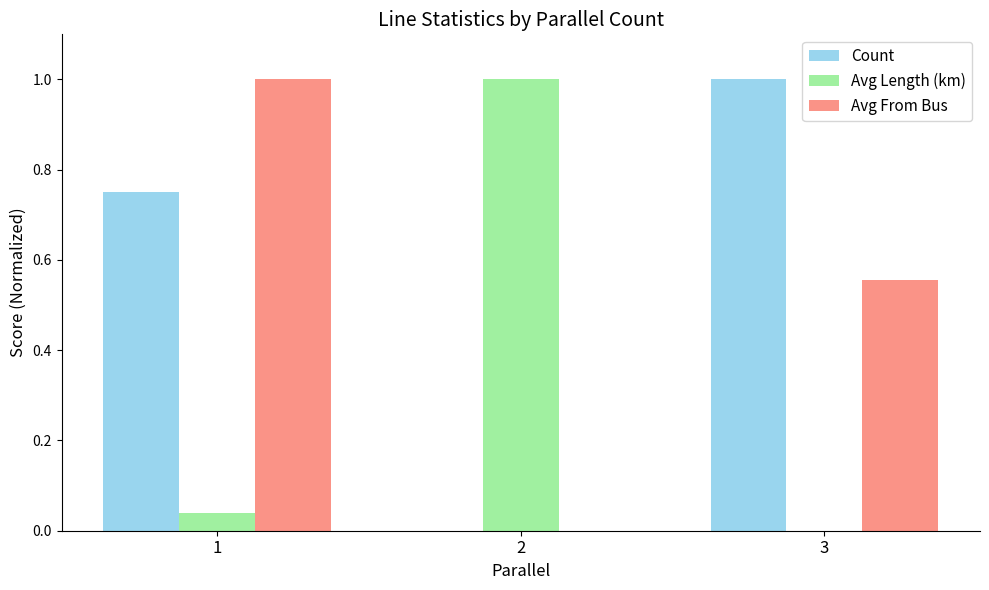

The value of Avg From Bus at 3 is 0.3. True or false?

False